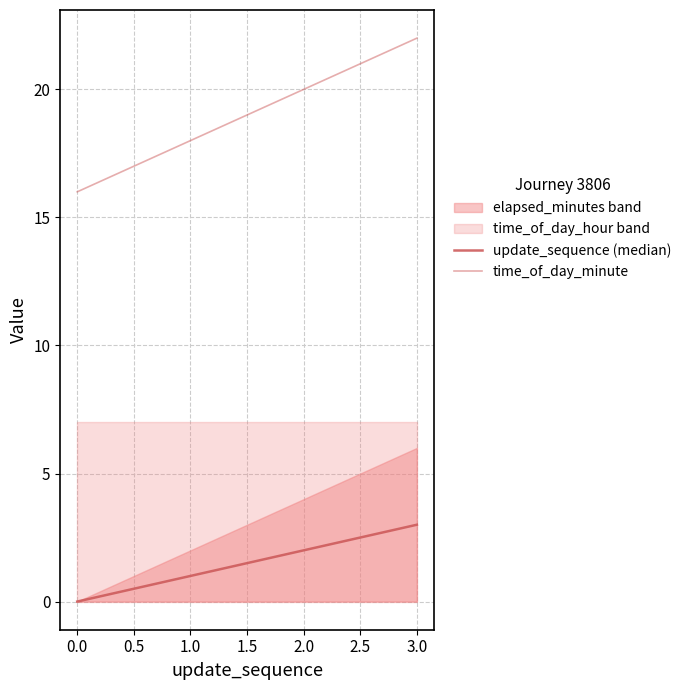

The value of time_of_day_minute at 1.0 is 36. True or false?

False